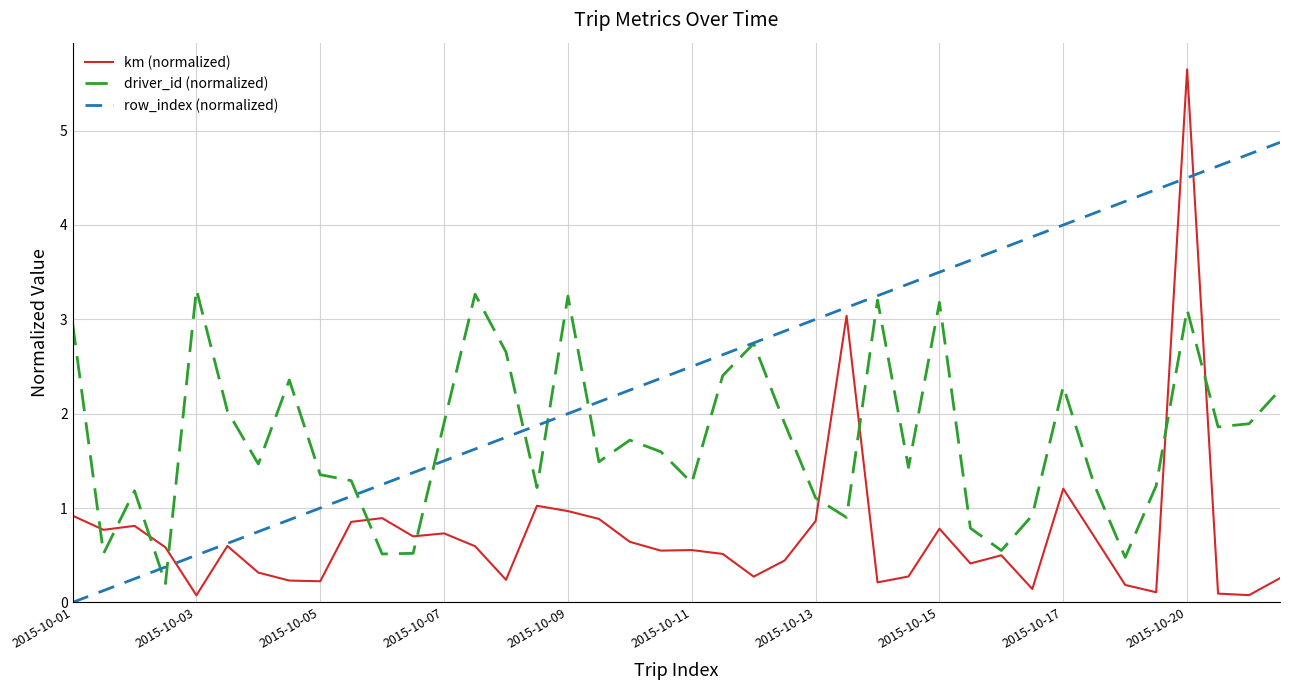

Rank the series by their average value, from lowest to highest.

km (normalized), driver_id (normalized), row_index (normalized)